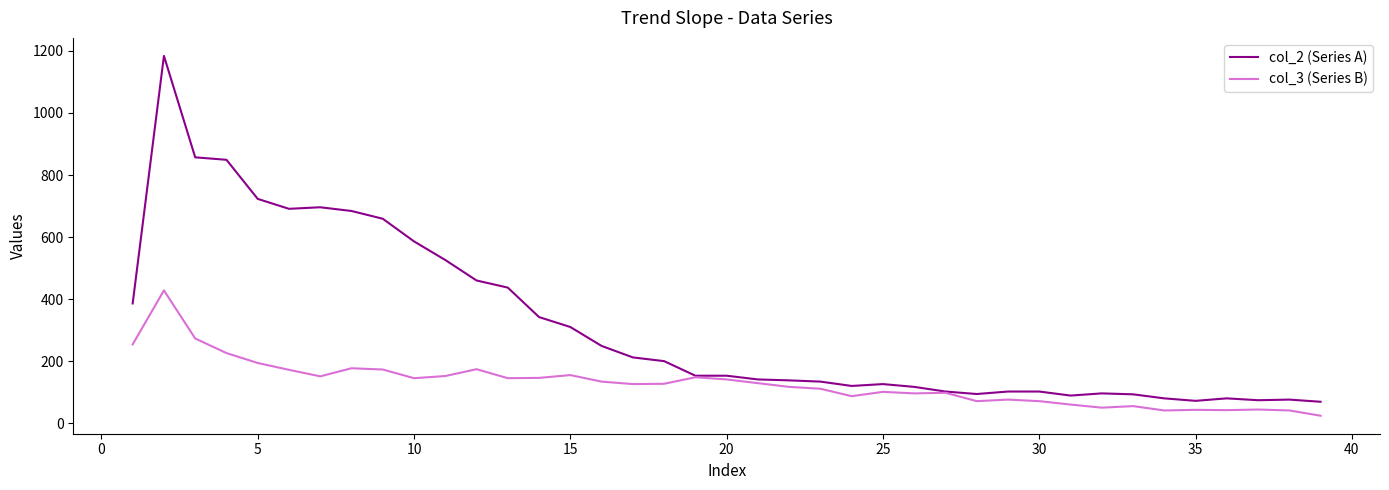

Which series has the widest spread of values?

col_2 (Series A)